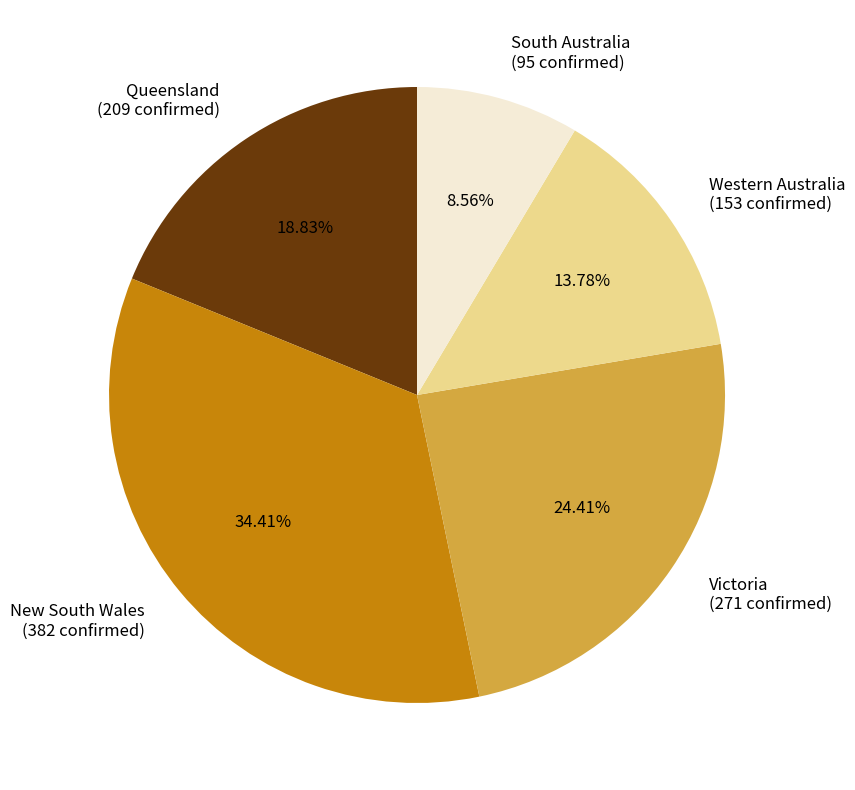

Approximately how many times larger is the value at Queensland (209 confirmed) compared to New South Wales (382 confirmed)?

0.5